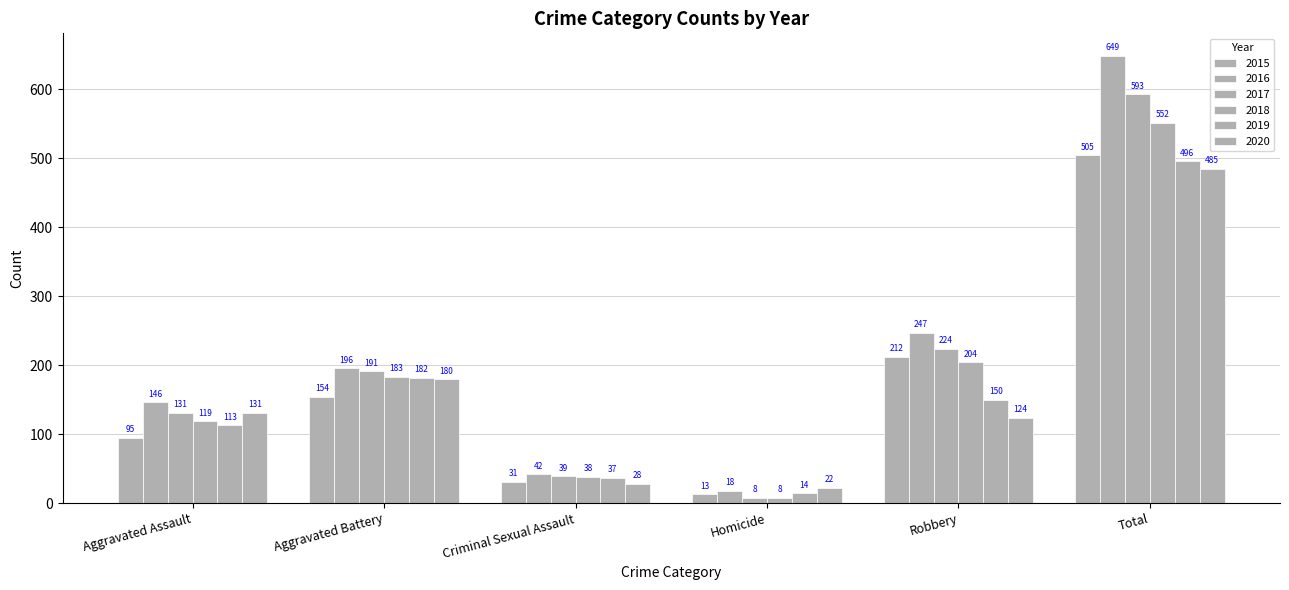

Between Aggravated Assault and Total, which series saw the biggest shift?

2016